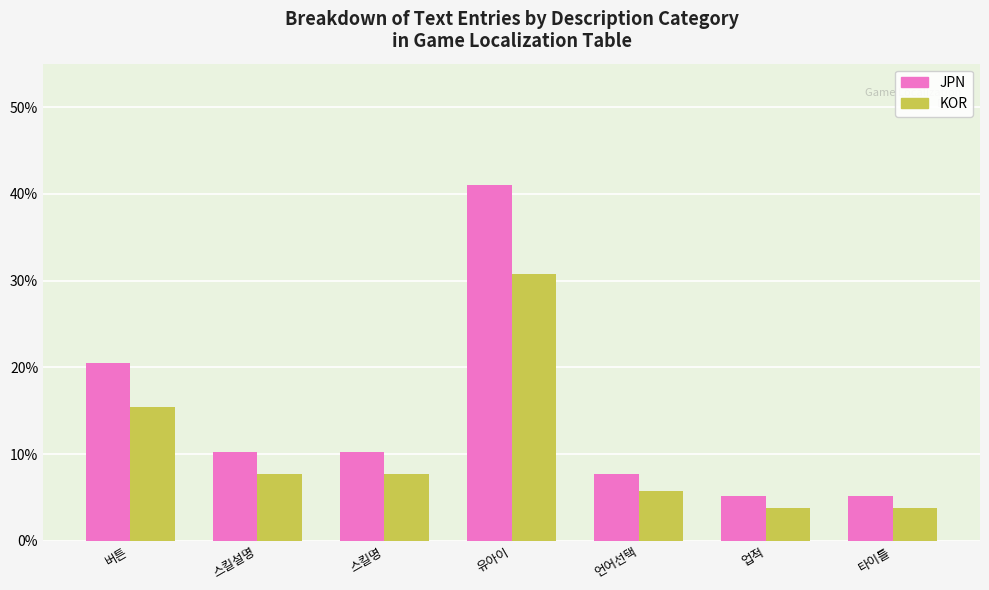

What is the difference between the maximum and minimum values in the JPN series?

35.9